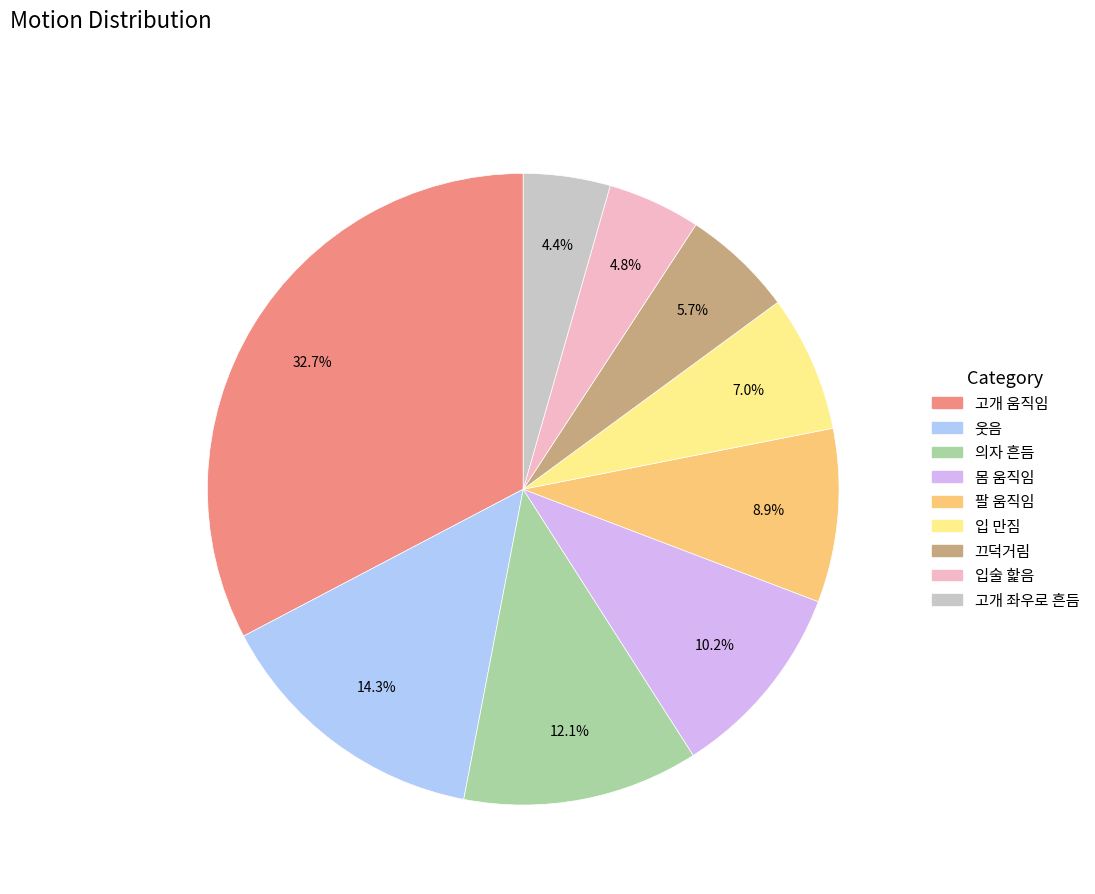

Does any single category account for the majority?

No